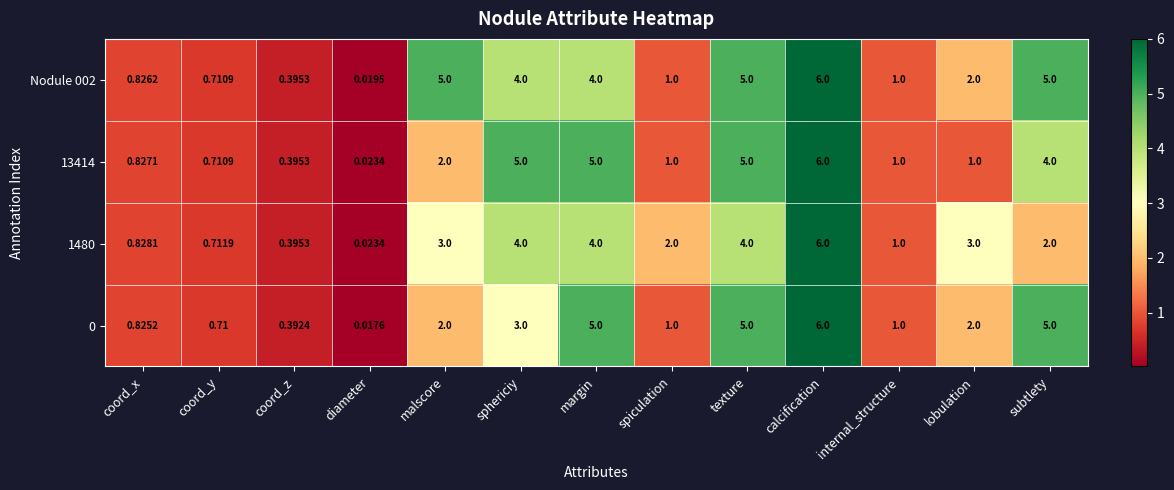

At which category does the chart reach its peak across all series?

calcification